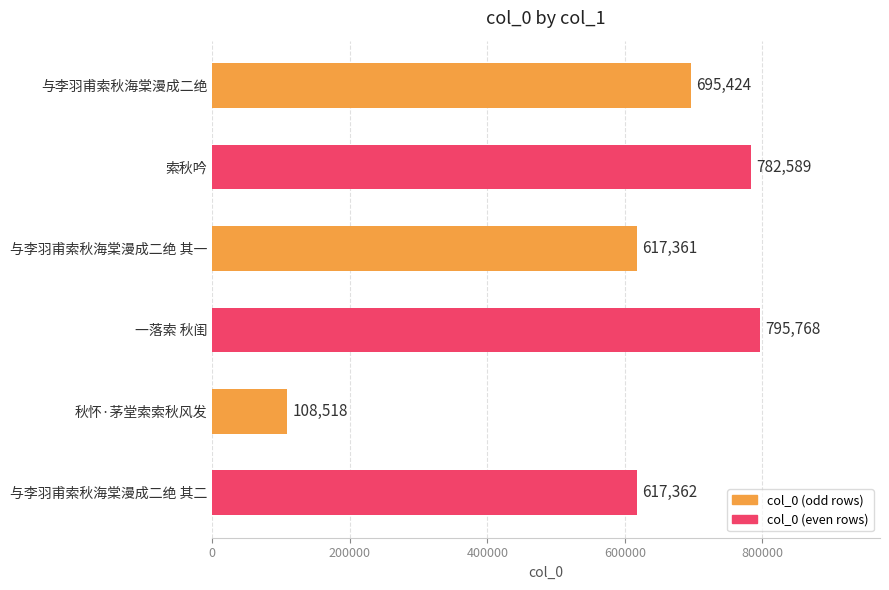

Is it true that the value at 一落索 秋闺 is 320066?

False